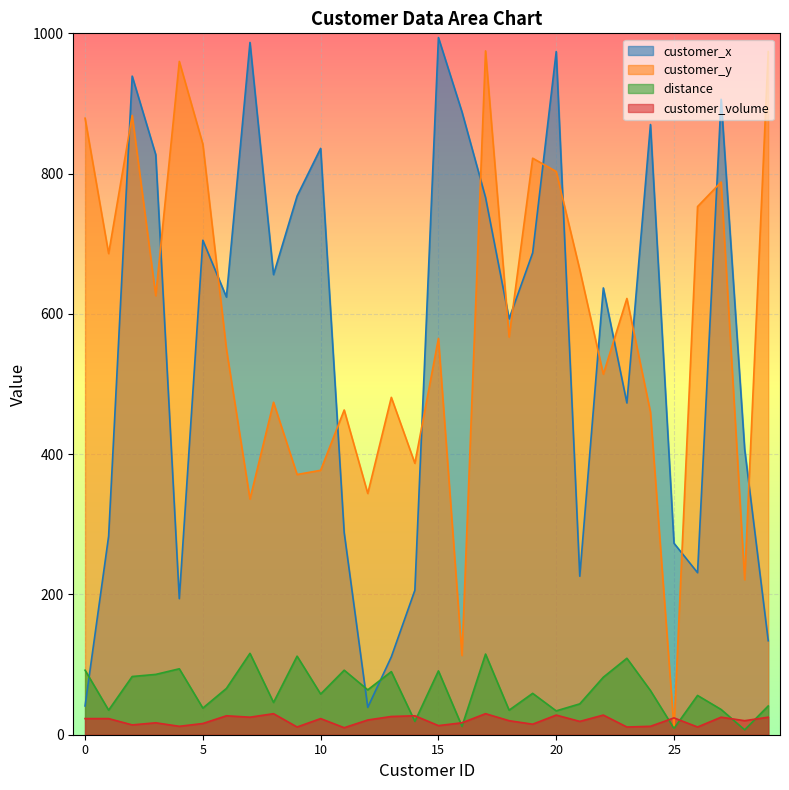

What is the difference between the customer_volume values at 16 and 21?

2